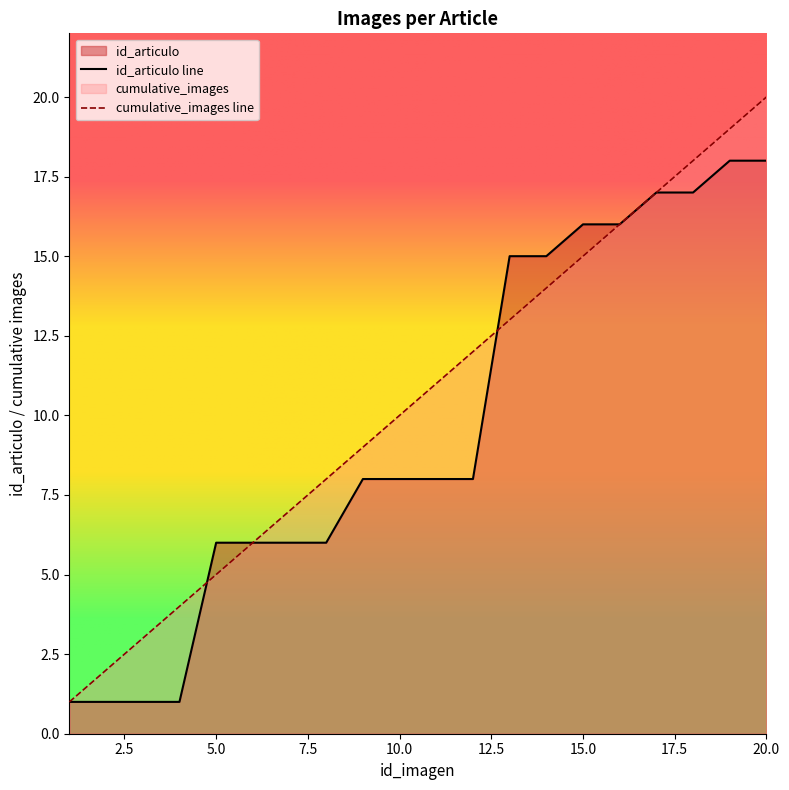

At which label does cumulative_images first exceed 11?

12